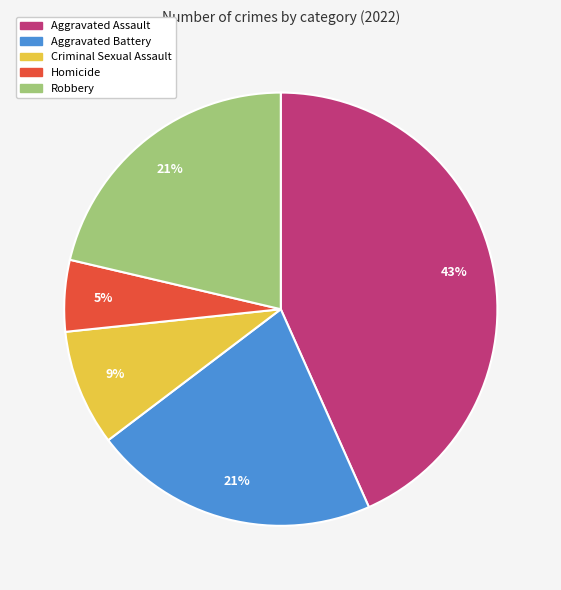

Count the number of slices in the pie.

5